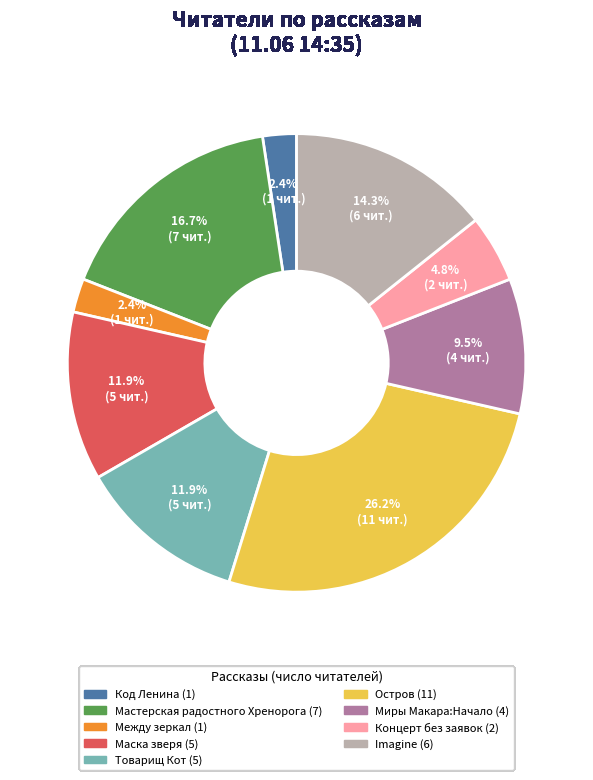

Does any single category account for the majority?

No